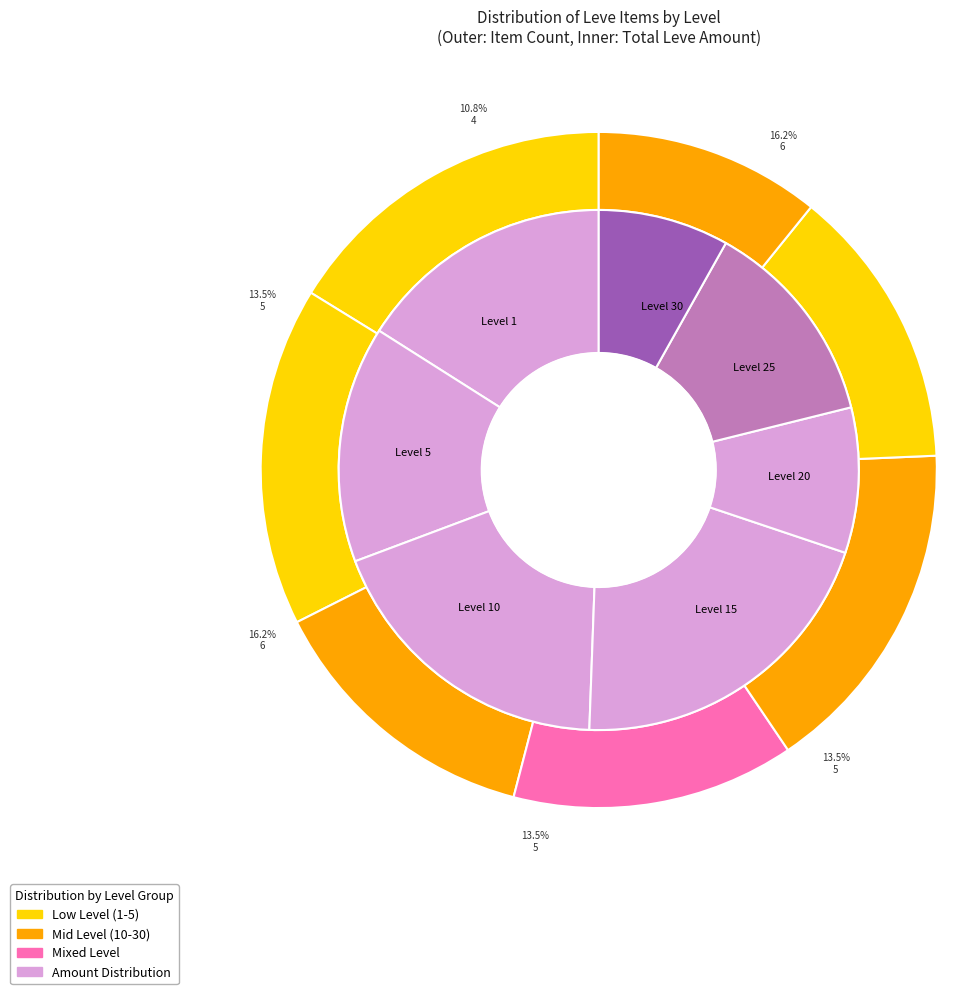

How many slices are in this pie chart?

7